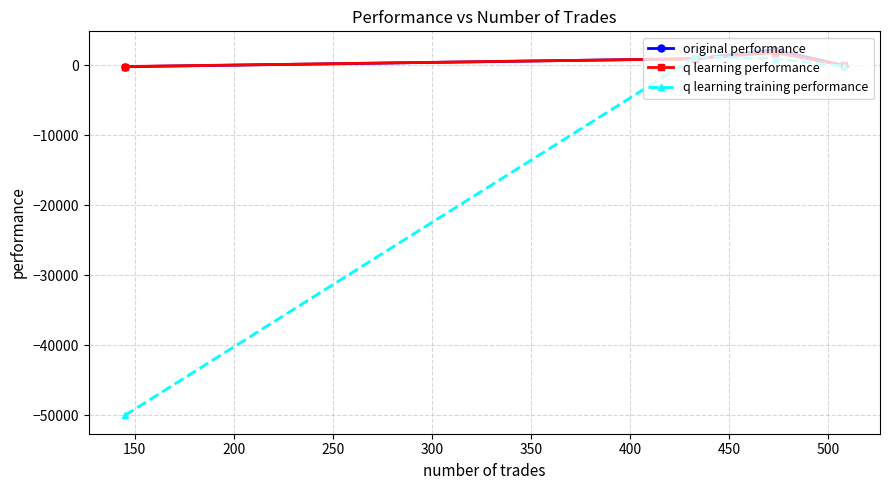

Which series has the largest range (max minus min)?

q learning training performance